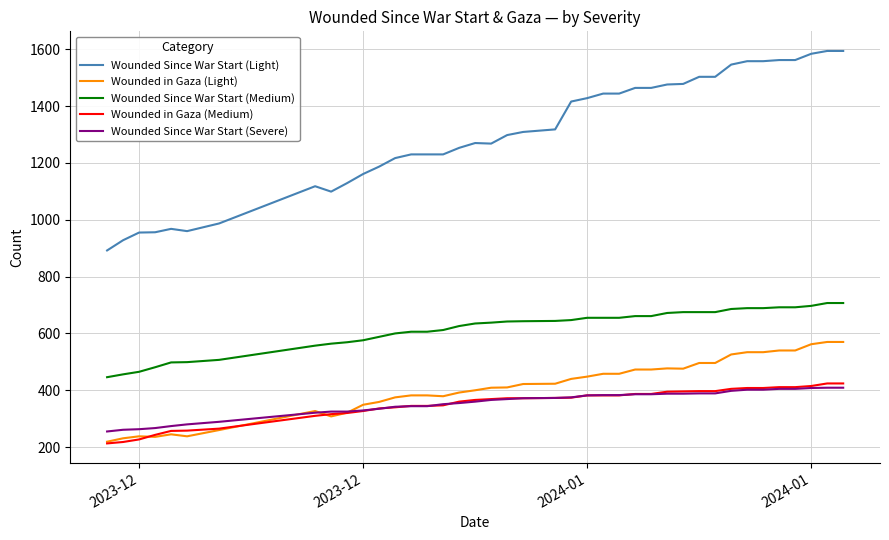

What are all the series names shown in the legend?

Wounded Since War Start (Light), Wounded in Gaza (Light), Wounded Since War Start (Medium), Wounded in Gaza (Medium), Wounded Since War Start (Severe)